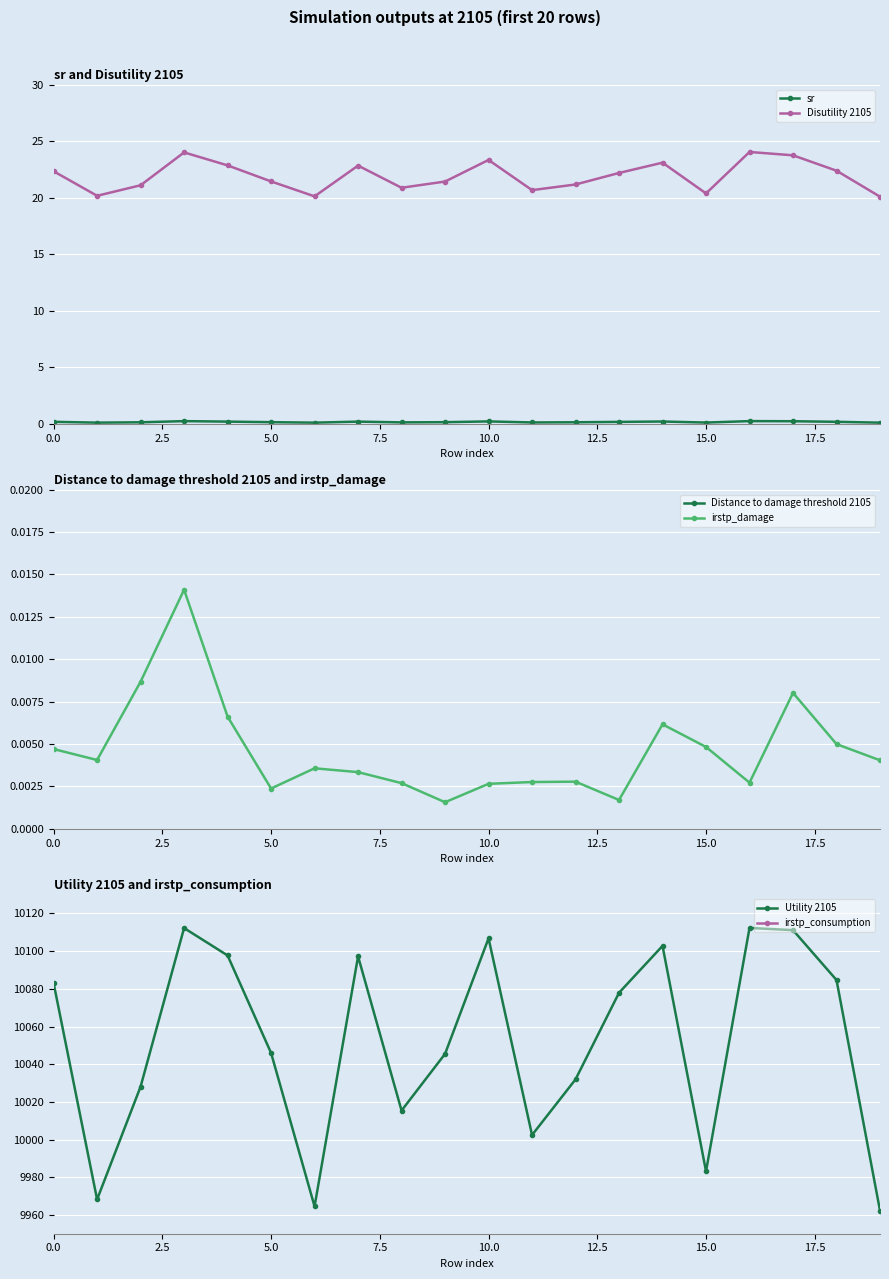

What is the greatest value displayed?

10112.3